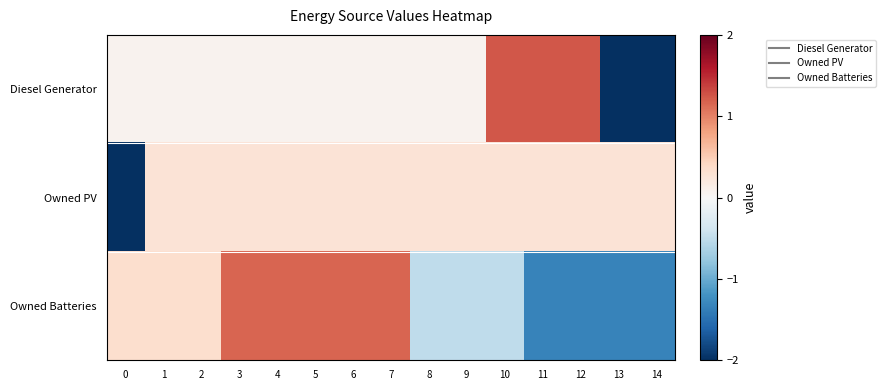

At which category is the sum across all series the highest?

3